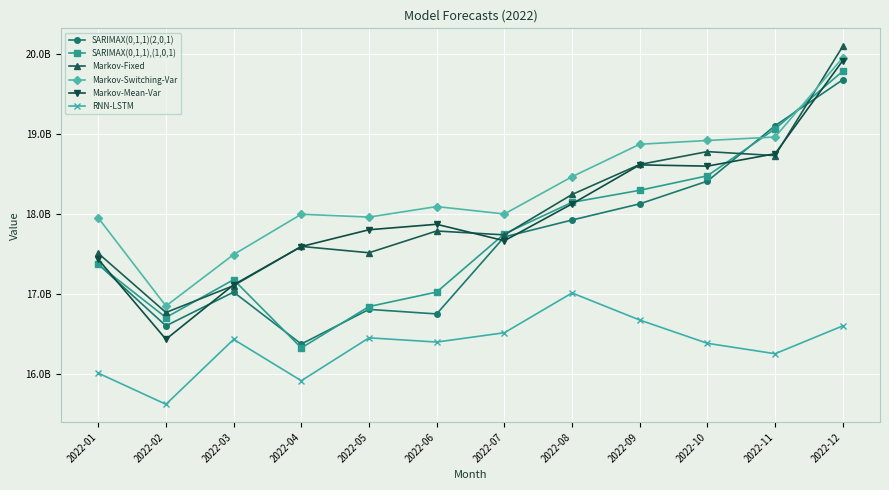

What are all the series names shown in the legend?

SARIMAX(0,1,1)(2,0,1), SARIMAX(0,1,1),(1,0,1), Markov-Fixed, Markov-Switching-Var, Markov-Mean-Var, RNN-LSTM